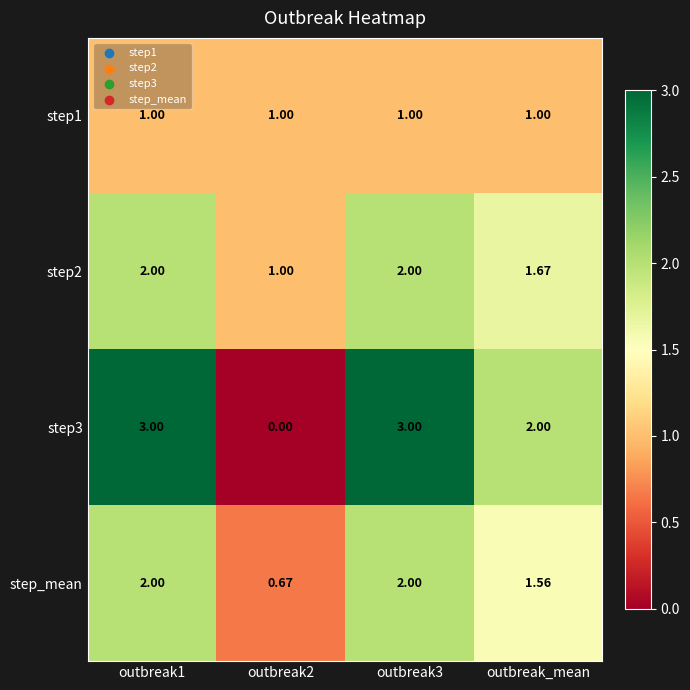

Is the value of step_mean at outbreak_mean greater than the value of step1 at outbreak3?

Yes